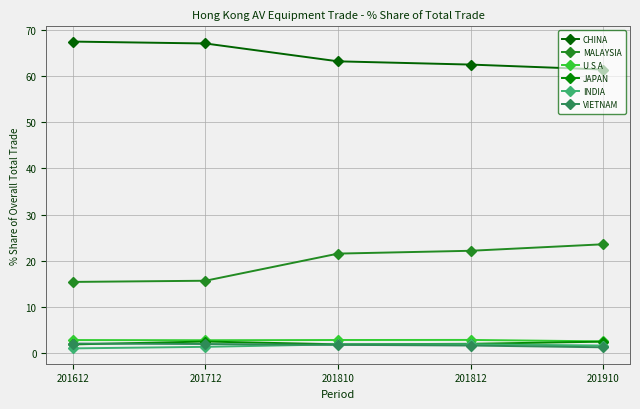

True or false: CHINA has more than 0 interior local peaks.

False